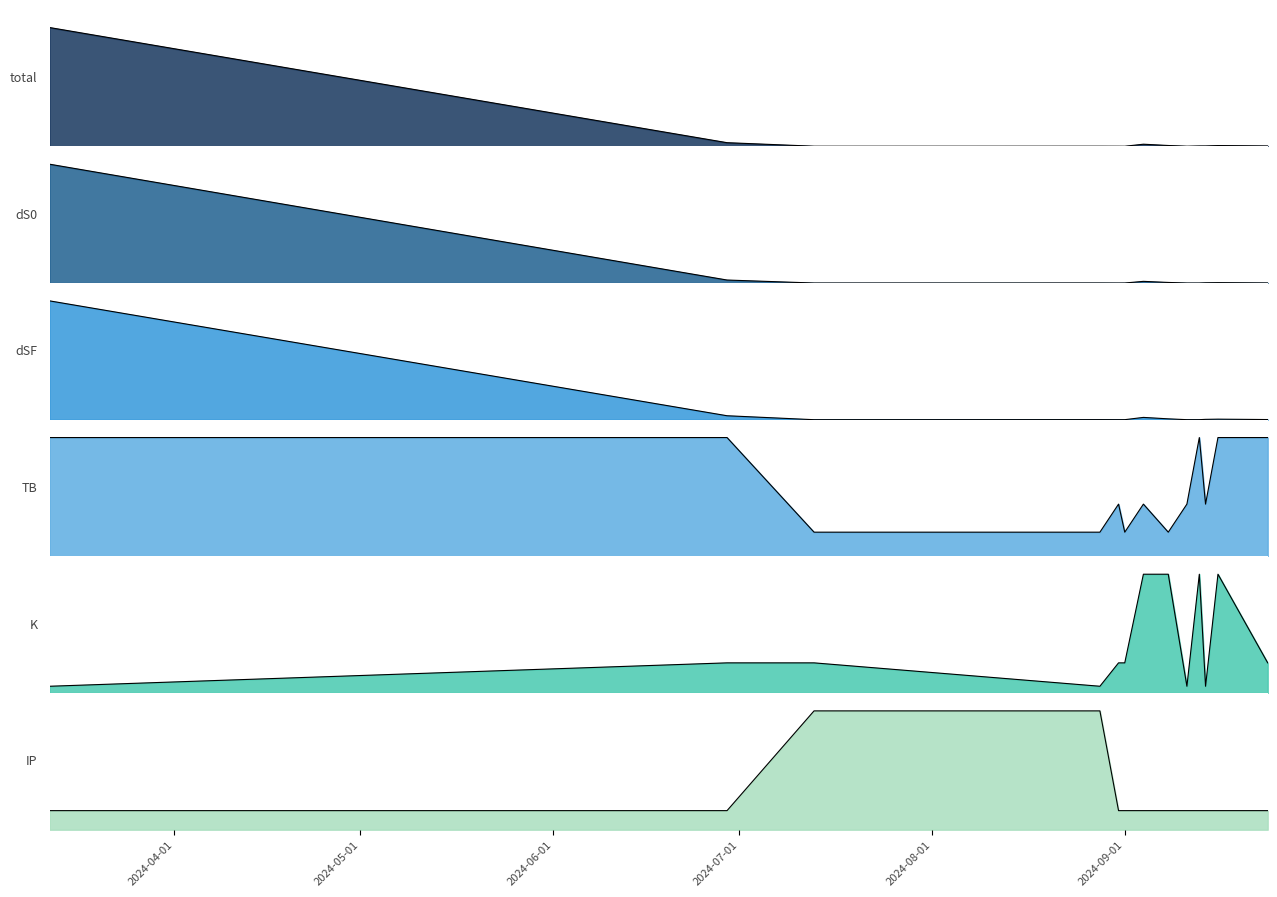

What is the sum of all dSF values?

1034.7